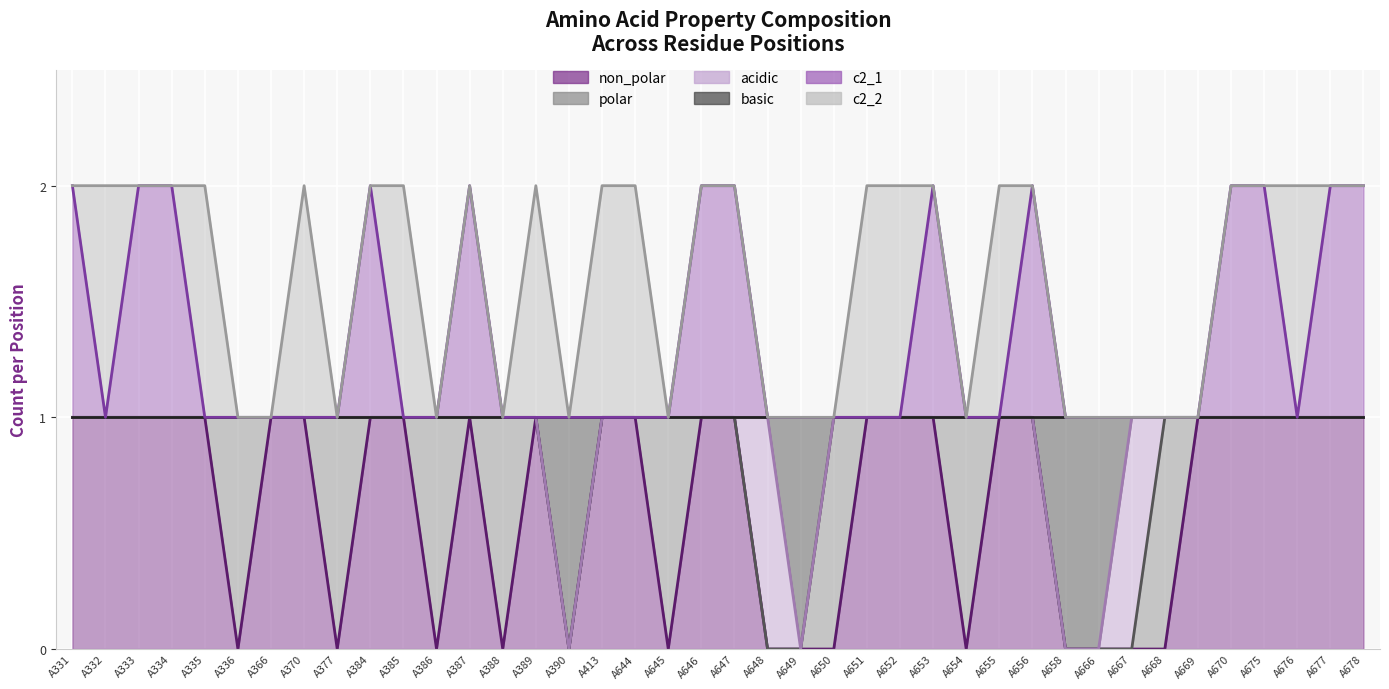

True or false: c2_1 and non_polar cross at least once.

False